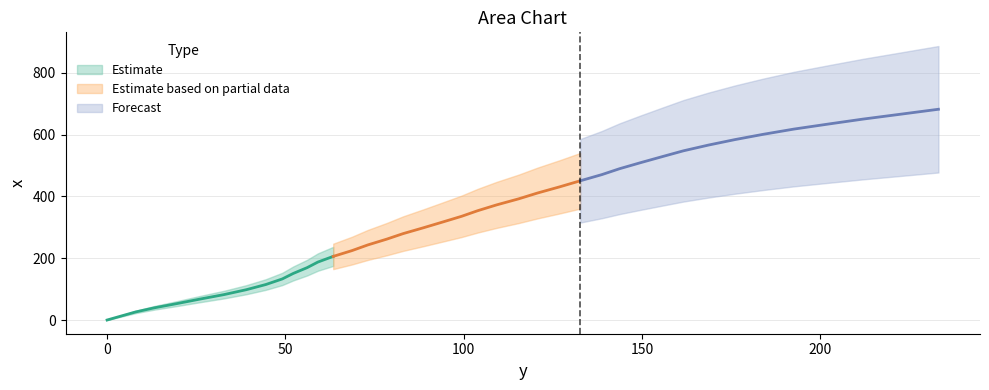

Which has a higher value, 168.6 or 56.1?

168.6